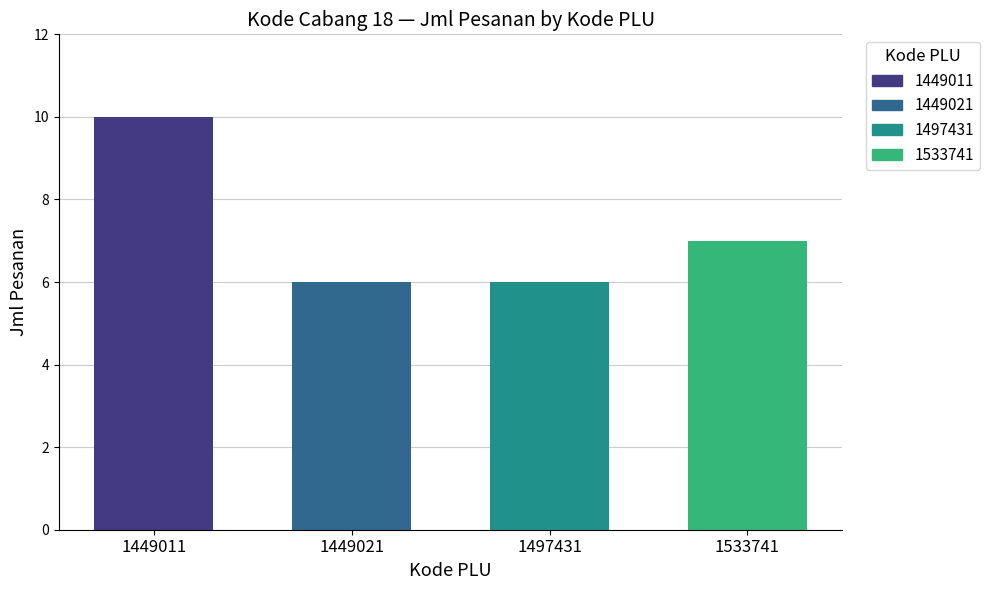

Rank the categories by value from lowest to highest.

1449021, 1497431, 1533741, 1449011